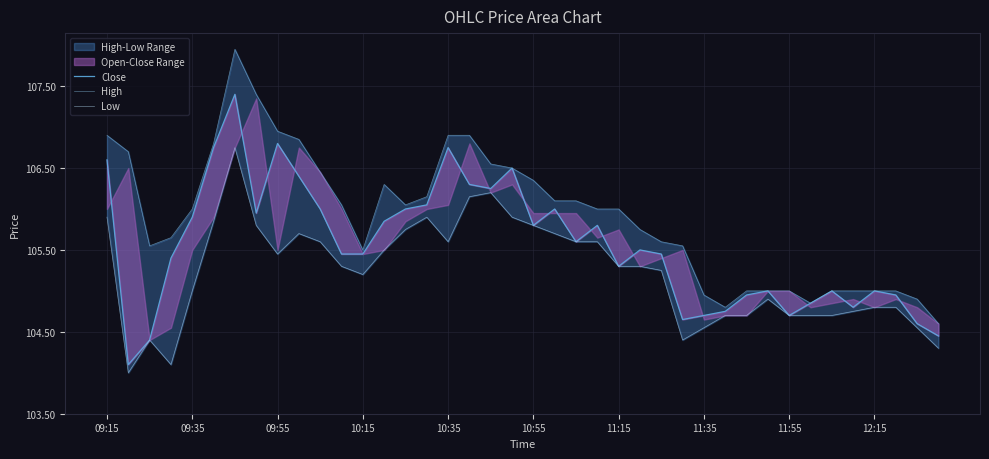

What is the difference between the Low values at 35 and 09:15?

1.2